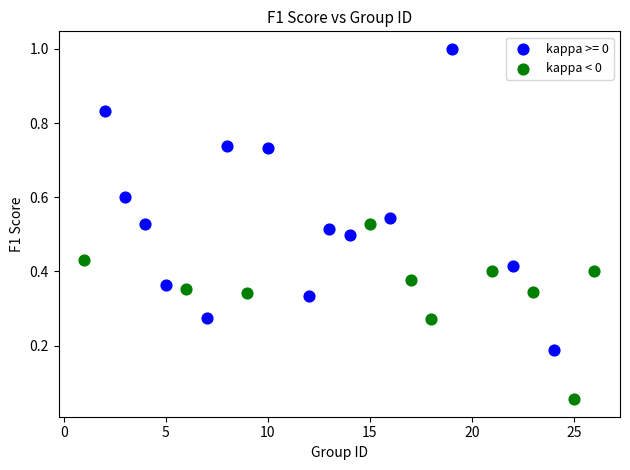

Which series reaches the minimum Y coordinate?

kappa < 0